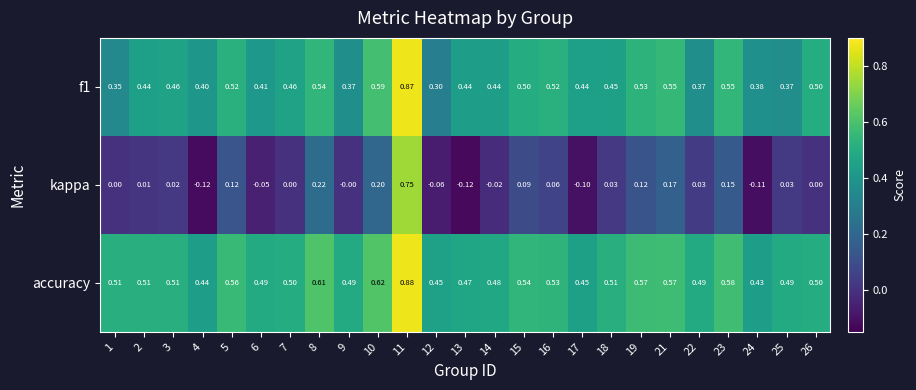

What is the total value across all series at 7?

1.0